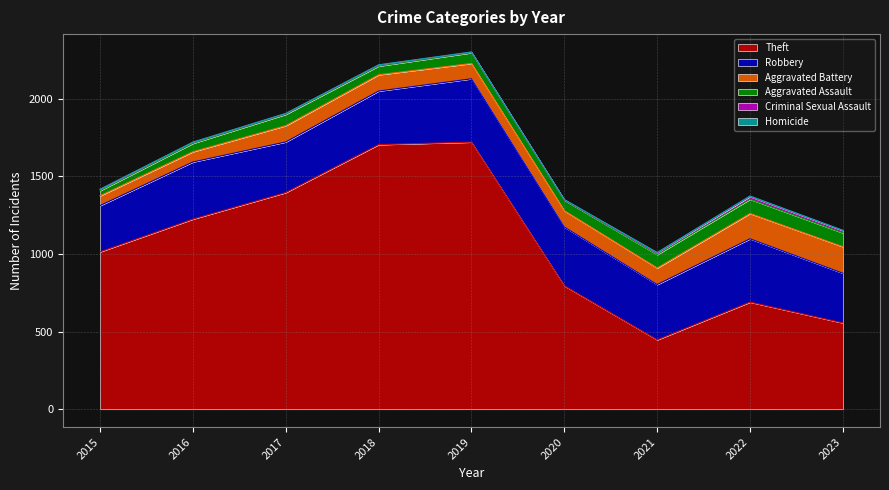

How many values in the Aggravated Assault series are below 69?

4